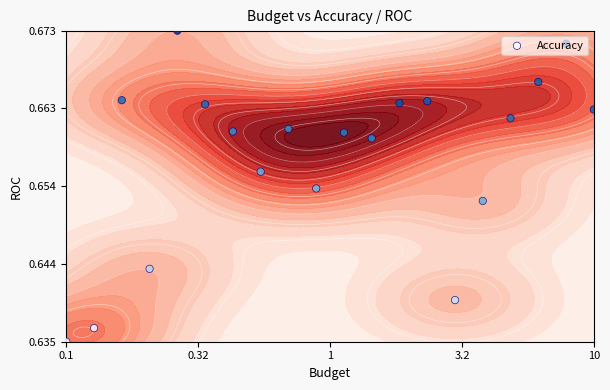

What is the difference between the maximum and minimum values?

1.0